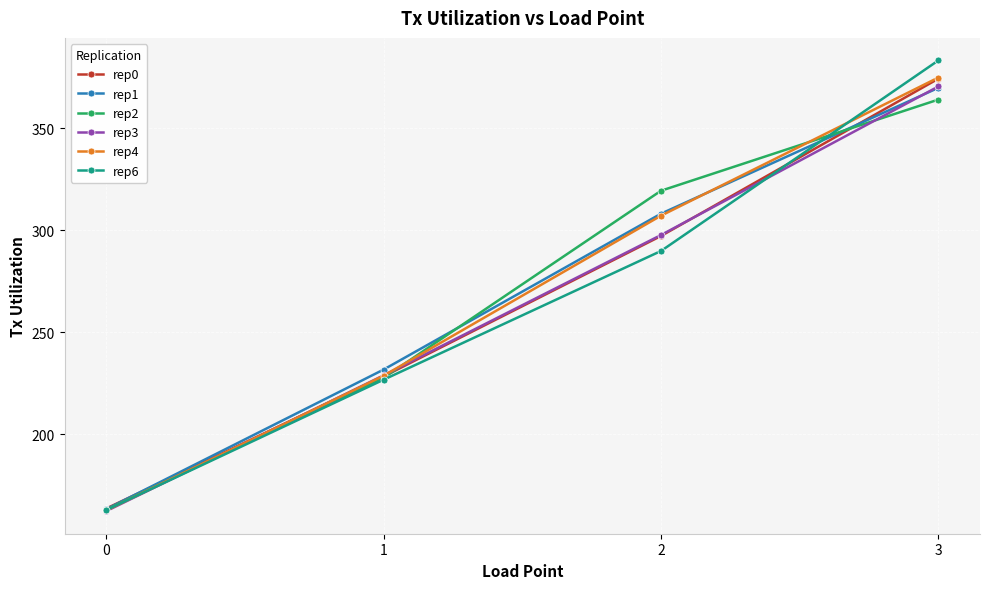

What are all the series names shown in the legend?

rep0, rep1, rep2, rep3, rep4, rep6